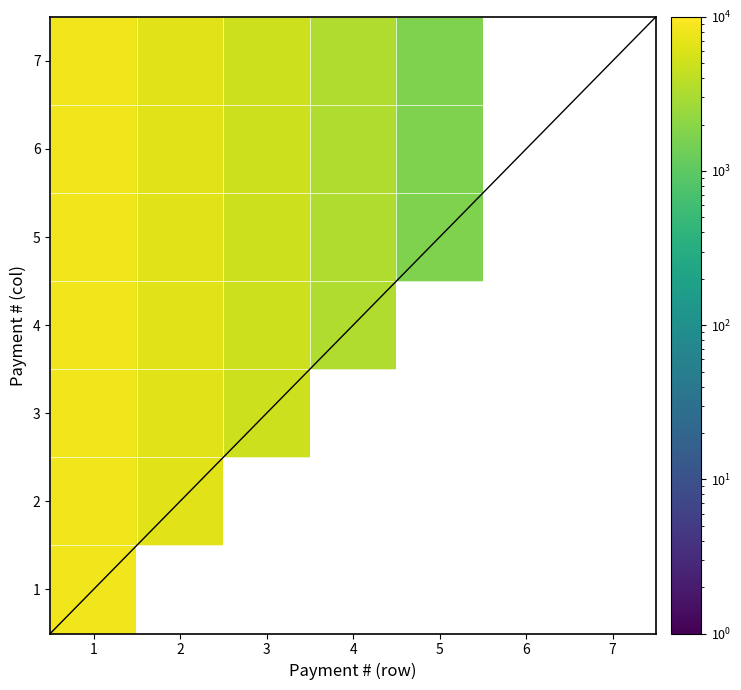

Is it true that 6 equals 5968.7 at 4?

False